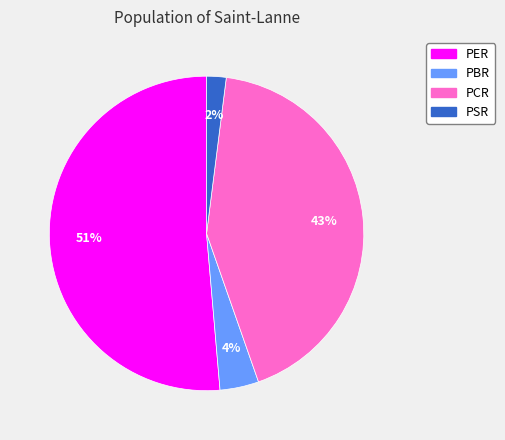

Rank the categories by value from highest to lowest.

PER, PCR, PBR, PSR